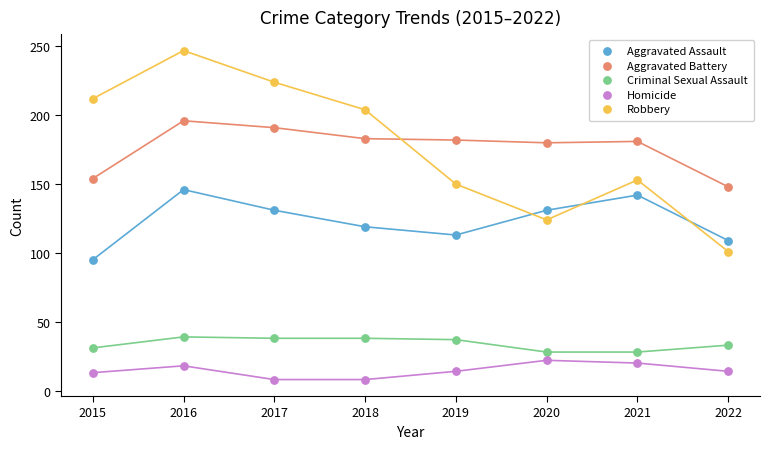

At which category is the sum across all series the highest?

2016